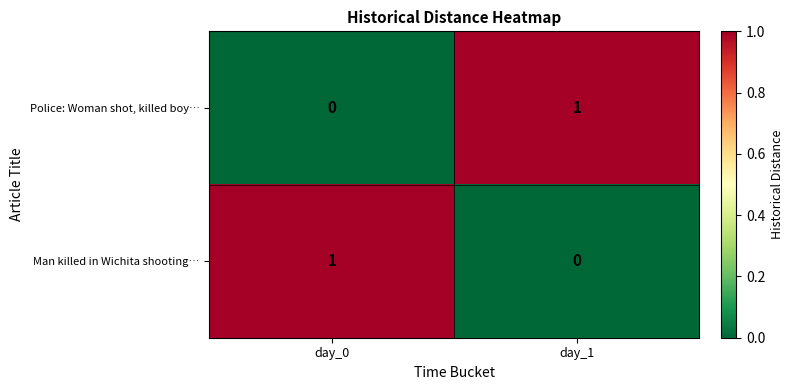

Reading left to right, transcribe all the data shown in this chart.

Police: Woman shot, killed boy…: day_0=0	day_1=1
Man killed in Wichita shooting…: day_0=1	day_1=0